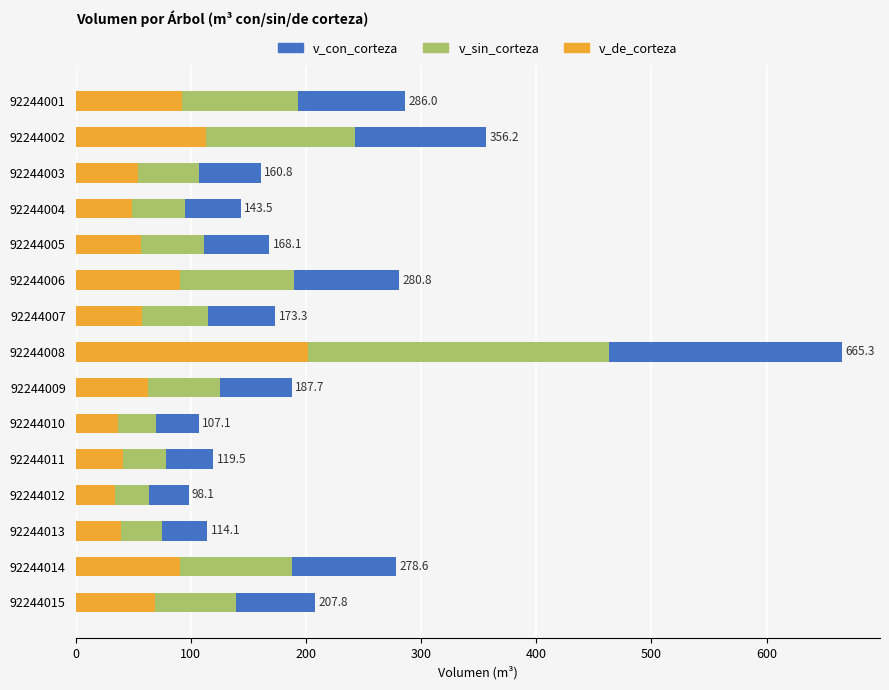

What is the value of the v_sin_corteza bar at the 8th from the left?

463.1